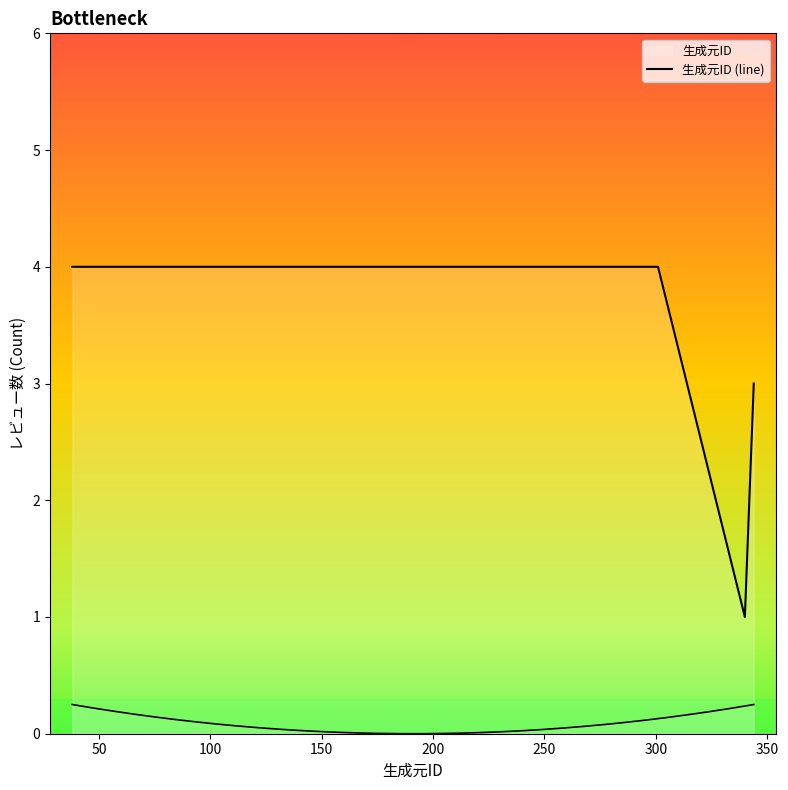

What is the label of the 10th point from the right?

50